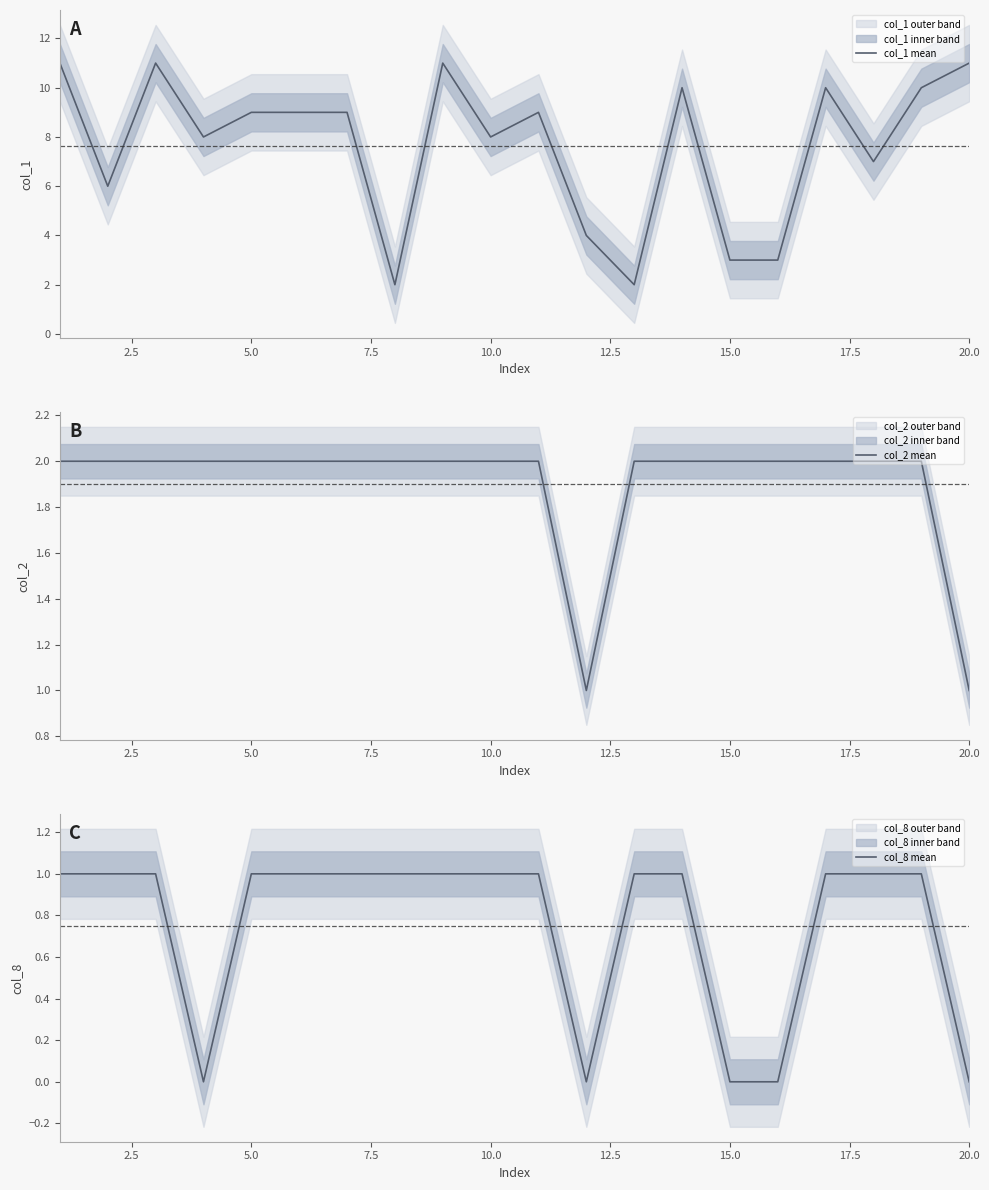

What is the sum of all col_1 mean values?

153